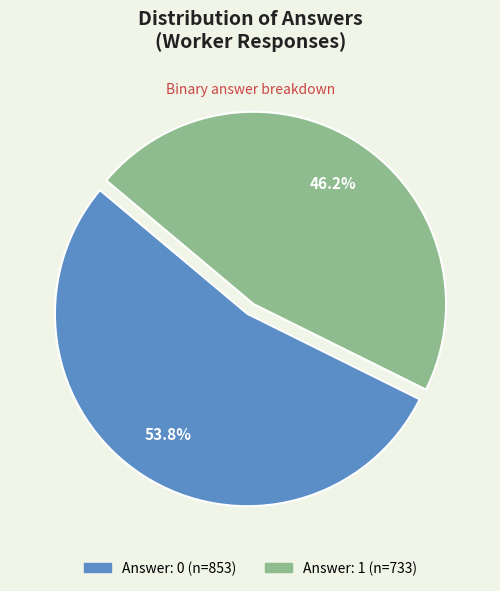

Which category has the smallest portion of the pie?

Answer: 1